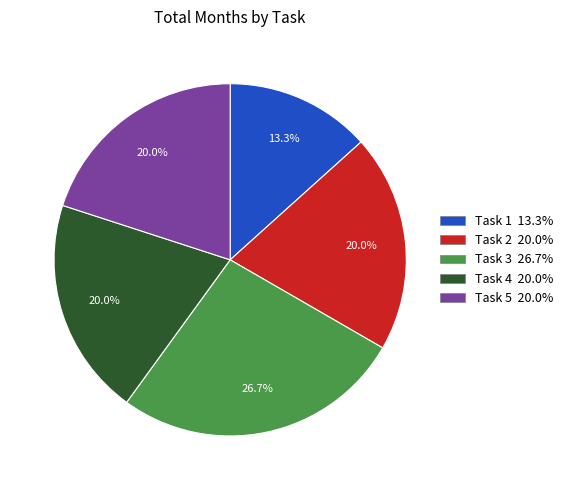

Which has a higher value, Task 3 or Task 2?

Task 3